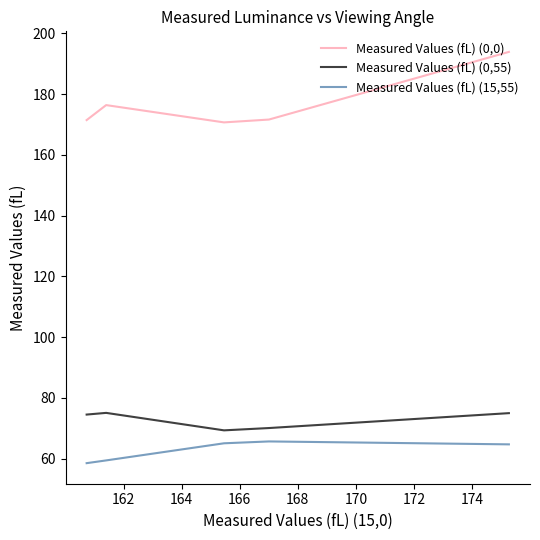

Which series has the widest spread of values?

Measured Values (fL) (0,0)